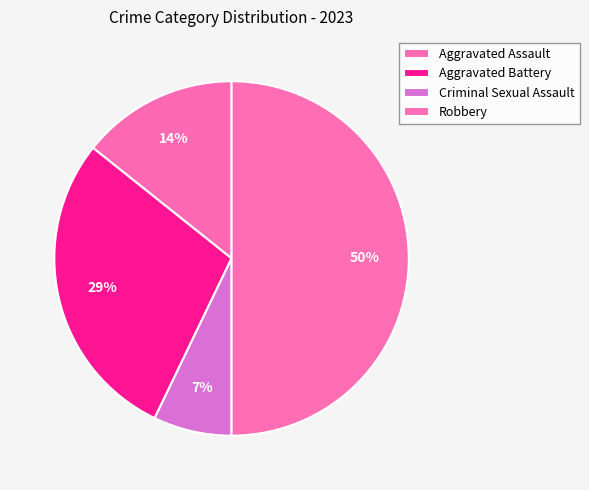

How many segments does this pie chart have?

4